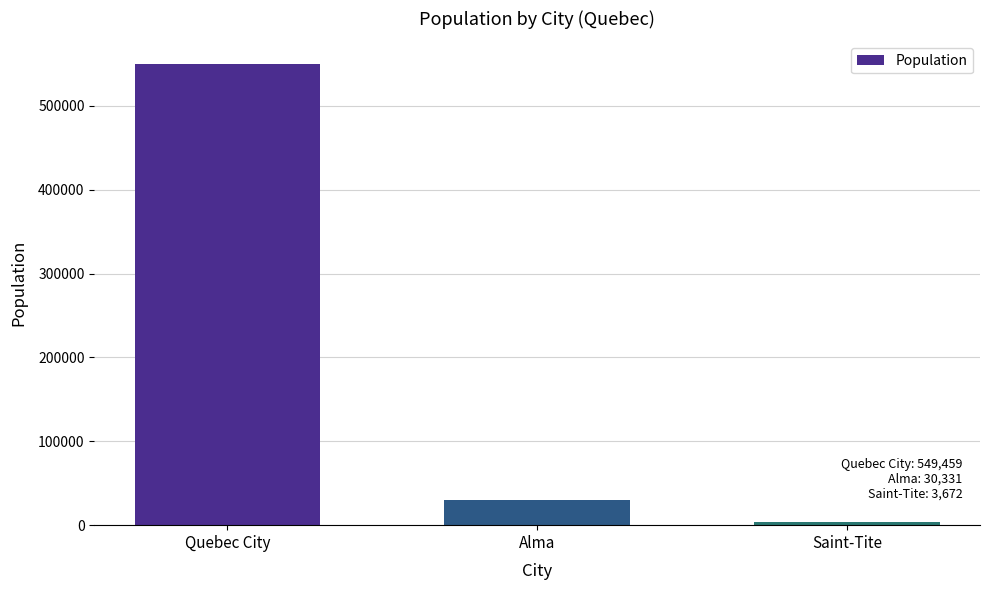

What is the label of the 3rd bar from the left?

Saint-Tite